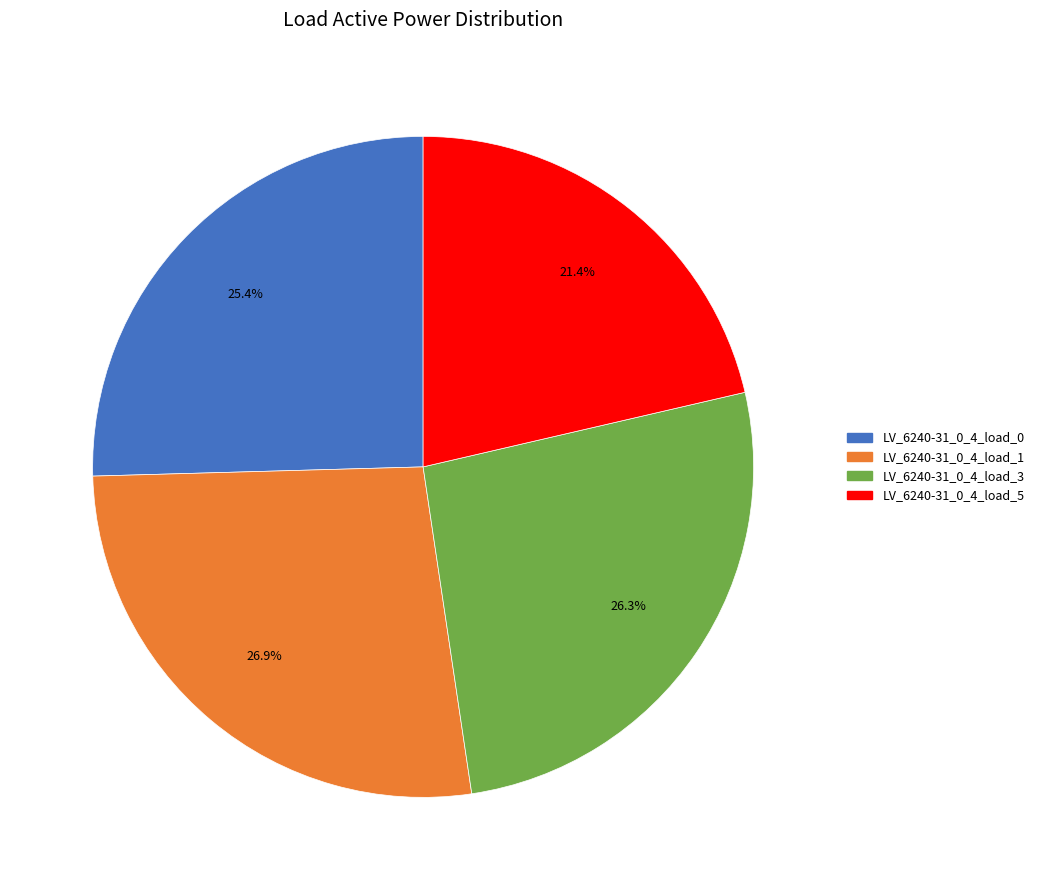

True or false: LV_6240-31_0_4_load_3 accounts for 26% of the total.

True